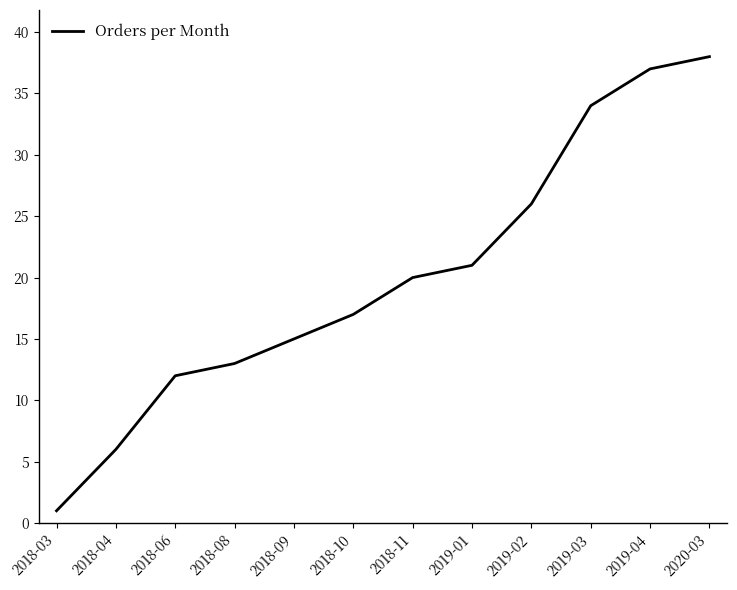

What is the greatest value displayed?

38